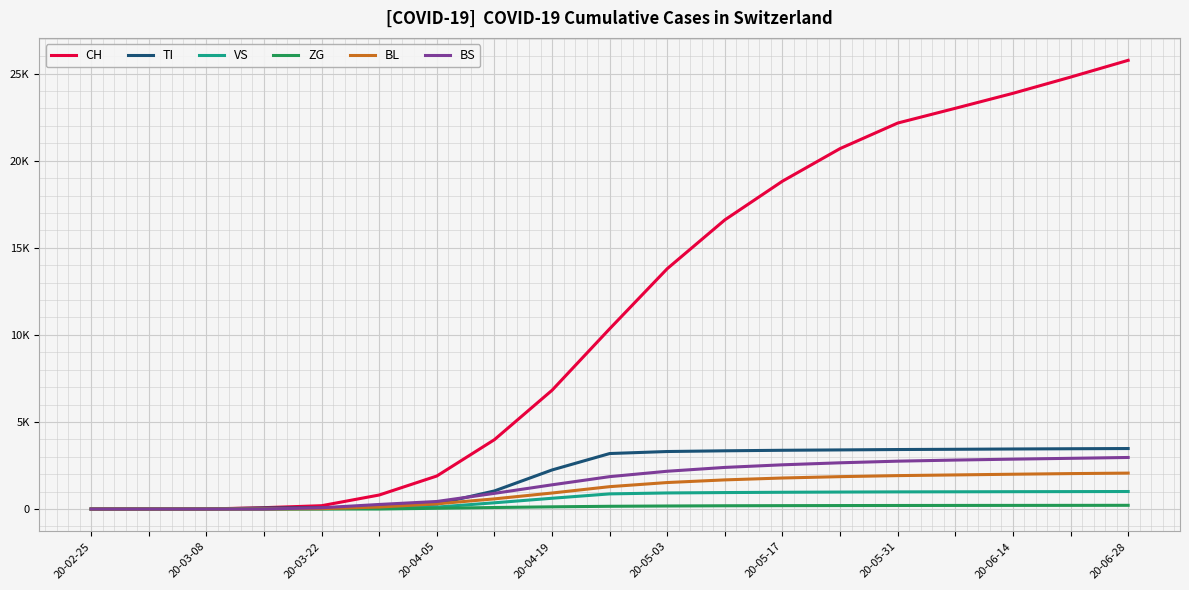

What are all the series names shown in the legend?

CH, TI, VS, ZG, BL, BS